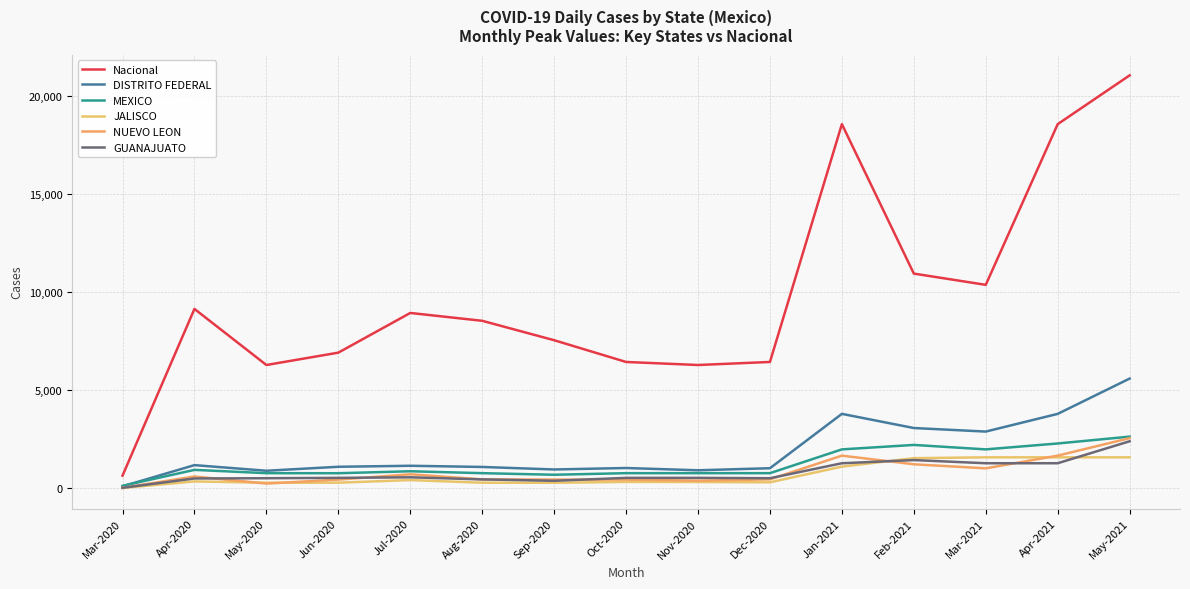

How many values in the MEXICO series are below 757?

3